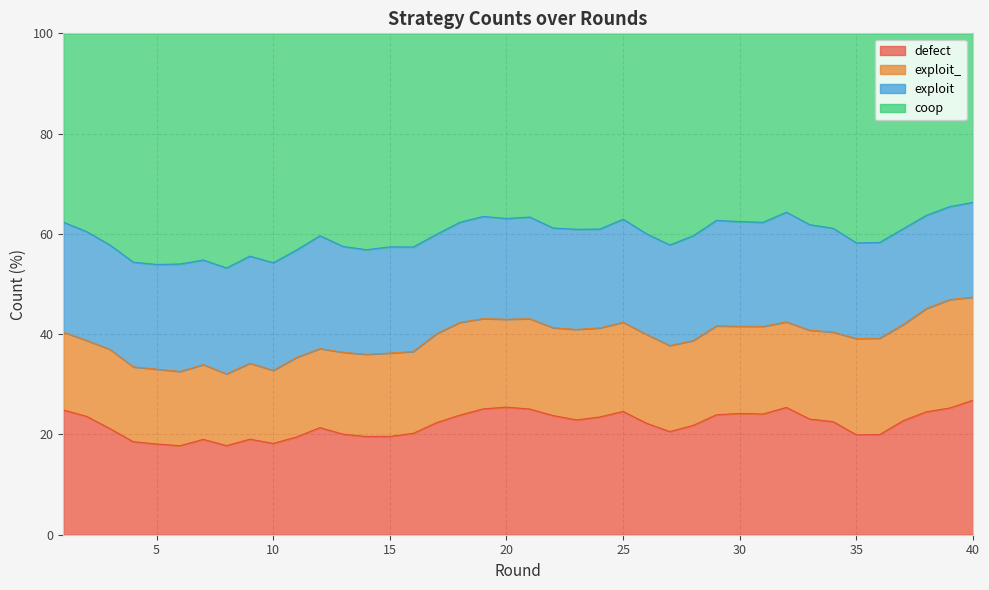

What is the value of the defect point at the 23rd from the left?

22.9